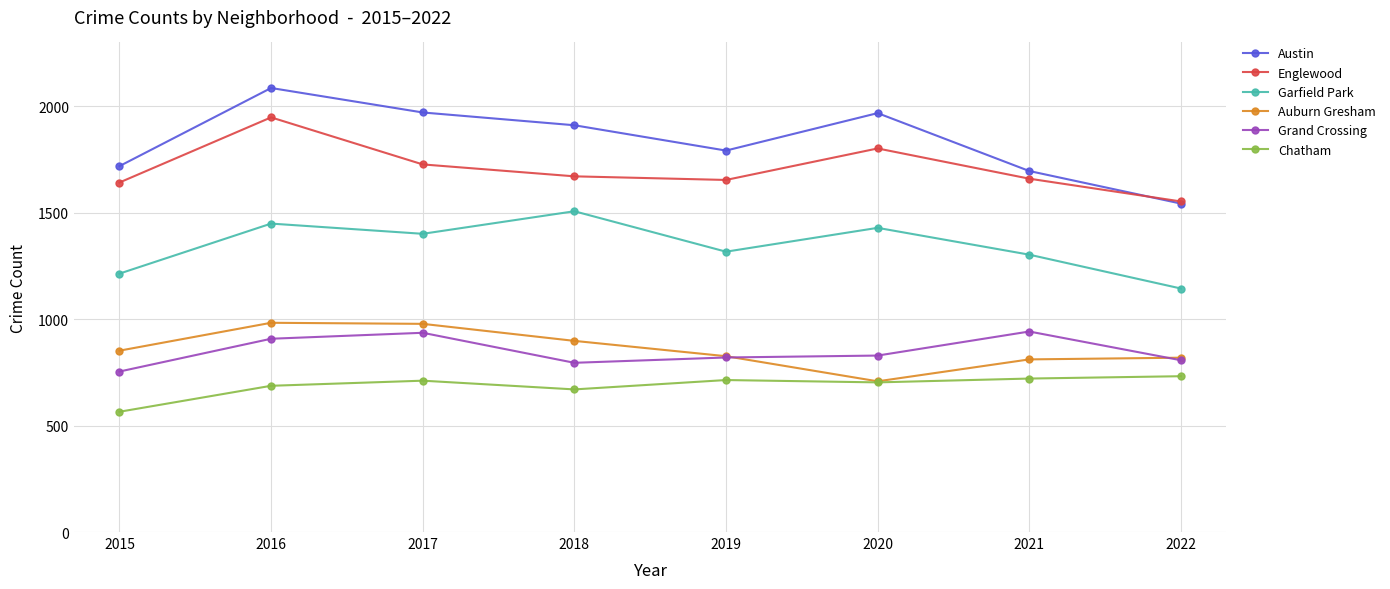

Where is Englewood nearest to the value 1750?

2017